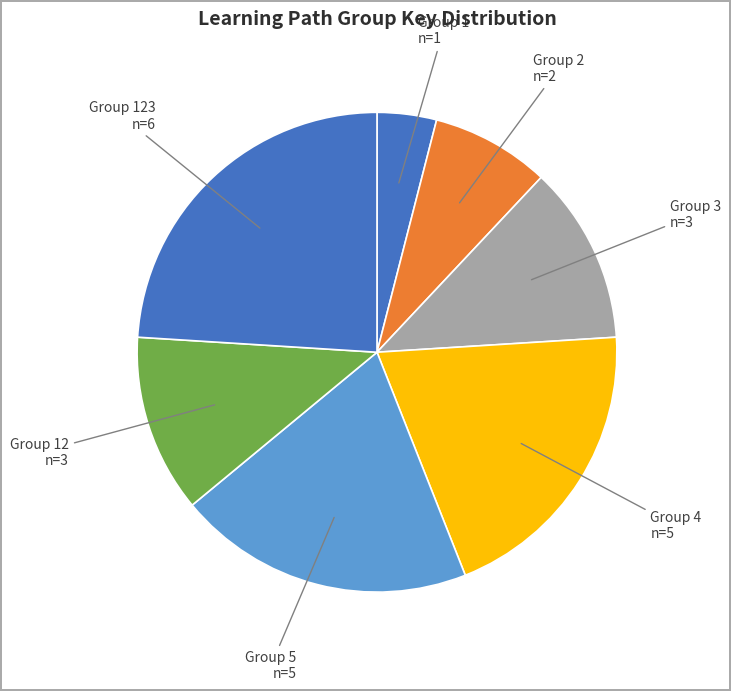

Count the number of slices in the pie.

7